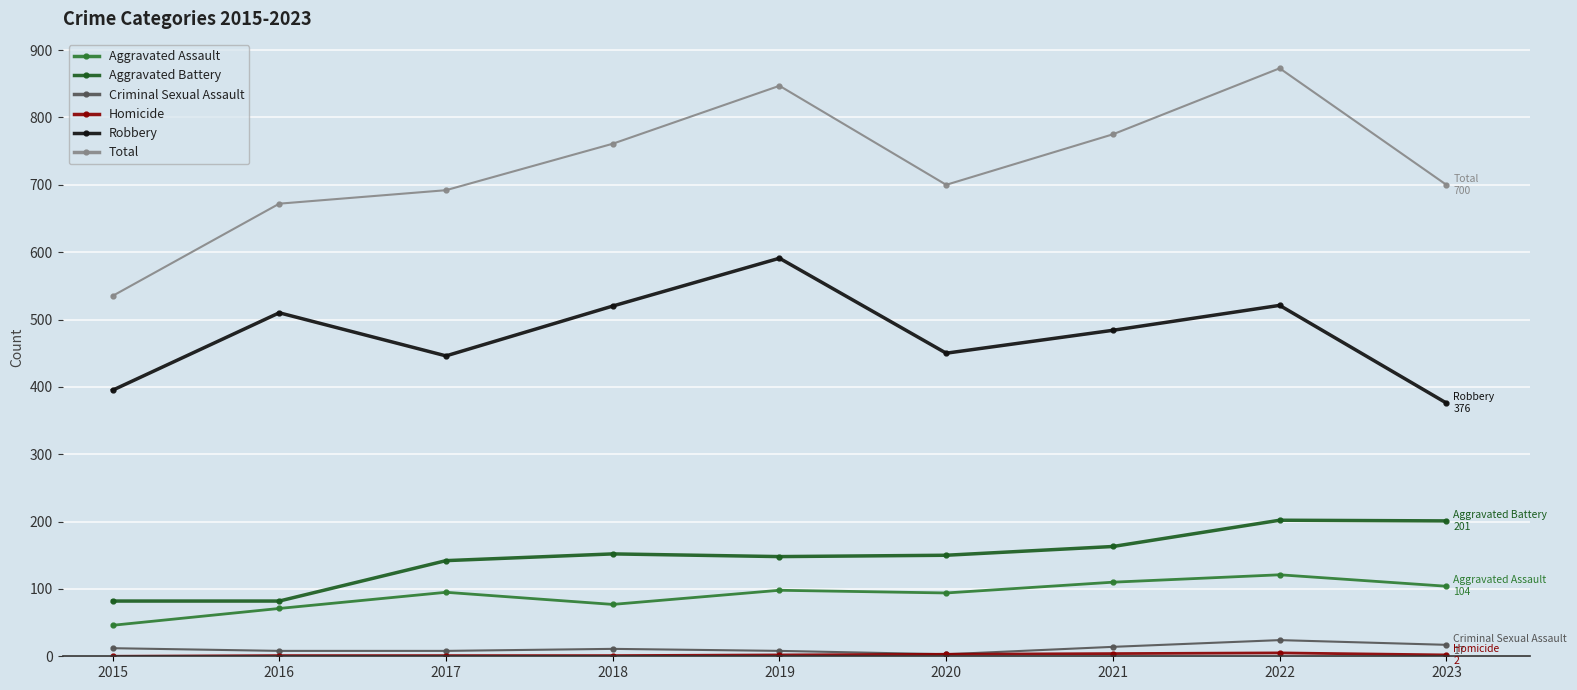

The Aggravated Battery series shows 259 at 2020. True or false?

False